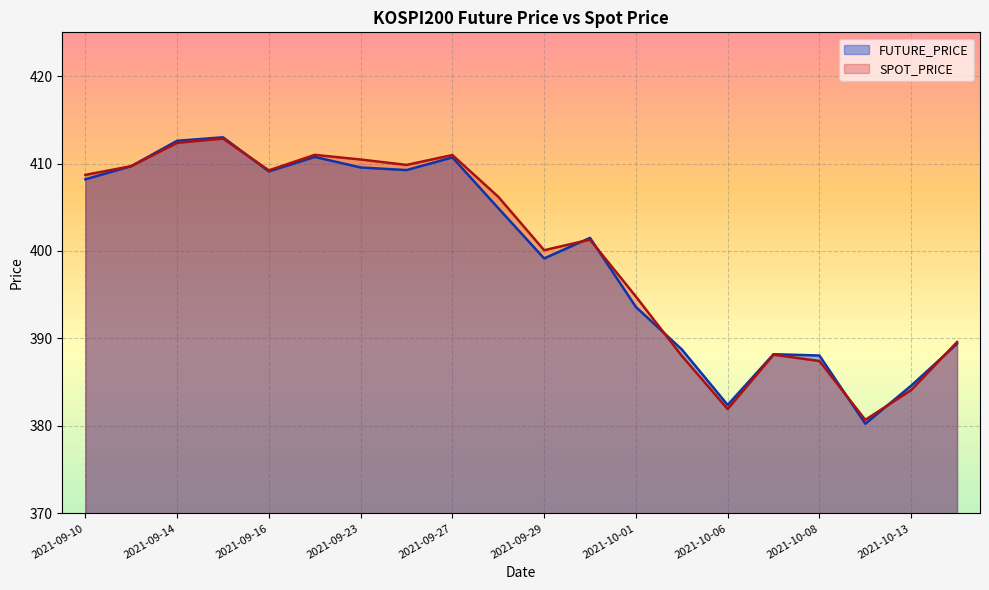

What is the spread (max minus min) of values at 2021-09-15?

0.1